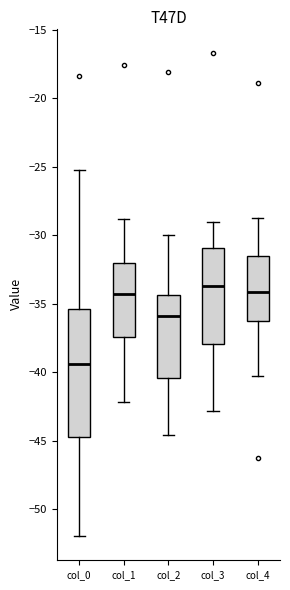

Where does the upper whisker of the box for col_2 end on the y-axis? The values are not printed on the chart, so give them approximately, as read against the axis.

-30.0